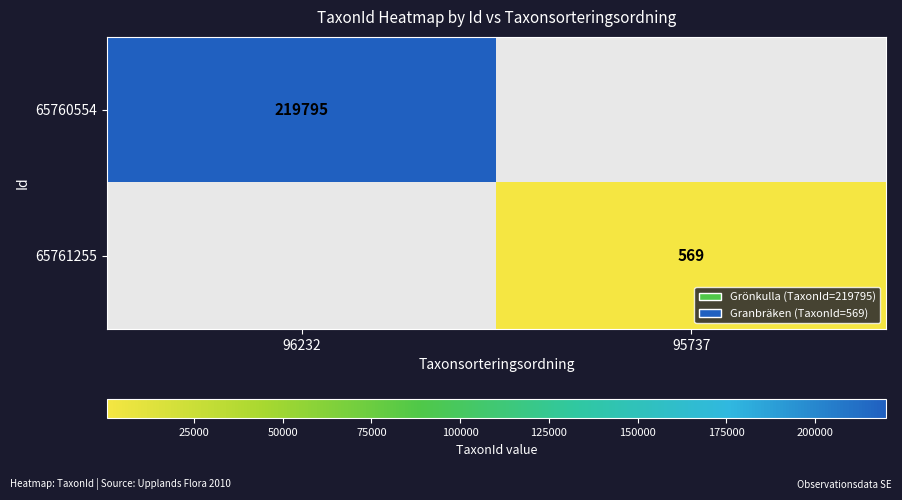

The 65760554 series shows 386651.3 at 96232. True or false?

False